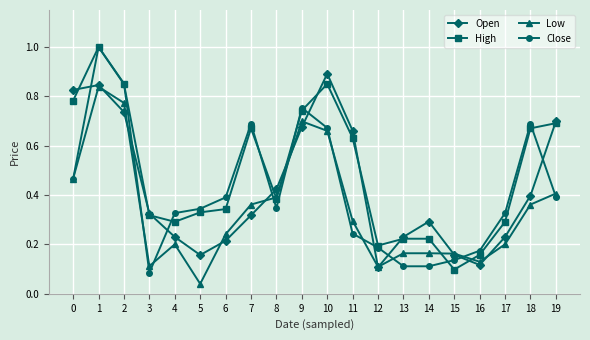

The value of Low at 7 is 0.2. True or false?

False